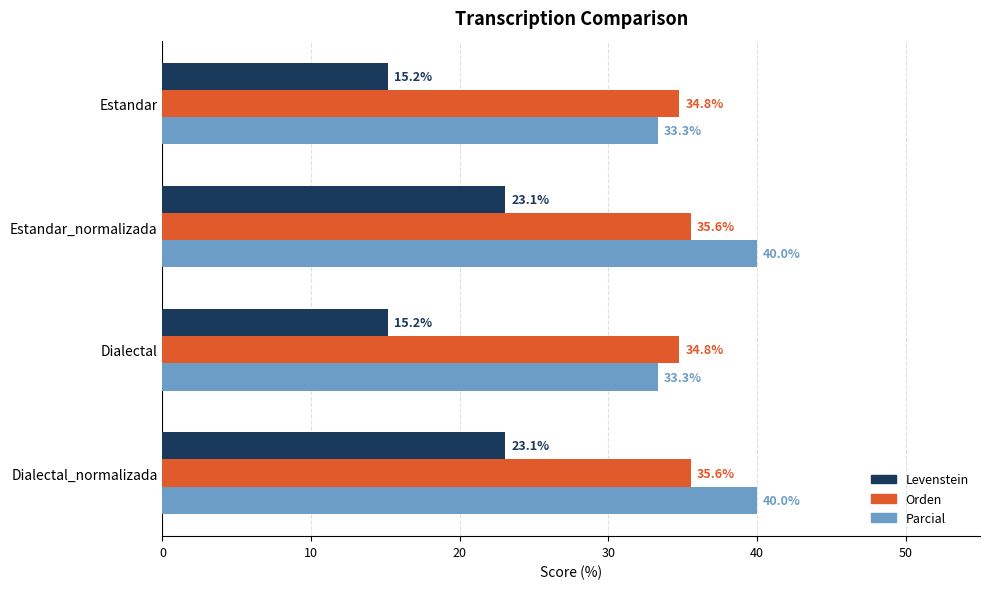

How many Orden values are between 34 and 35?

2